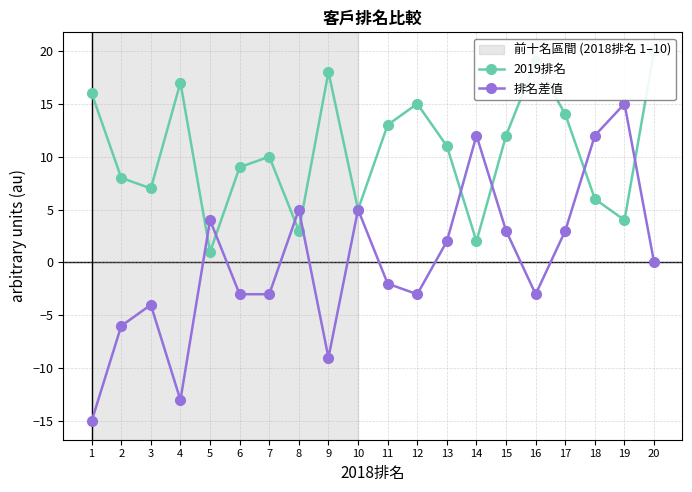

Reading left to right, list all the values displayed in this chart.

2019排名: 1=16	2=8	3=7	4=17	5=1	6=9	7=10	8=3	9=18	10=5	11=13	12=15	13=11	14=2	15=12	16=19	17=14	18=6	19=4	20=20
排名差值: 1=-15	2=-6	3=-4	4=-13	5=4	6=-3	7=-3	8=5	9=-9	10=5	11=-2	12=-3	13=2	14=12	15=3	16=-3	17=3	18=12	19=15	20=0